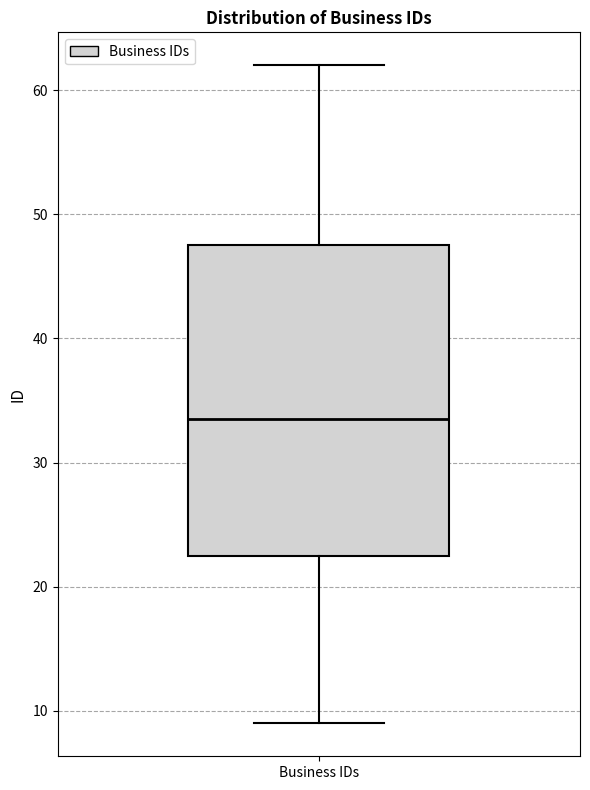

Where does the upper whisker of the box for Business IDs end on the y-axis? The values are not printed on the chart, so give them approximately, as read against the axis.

62